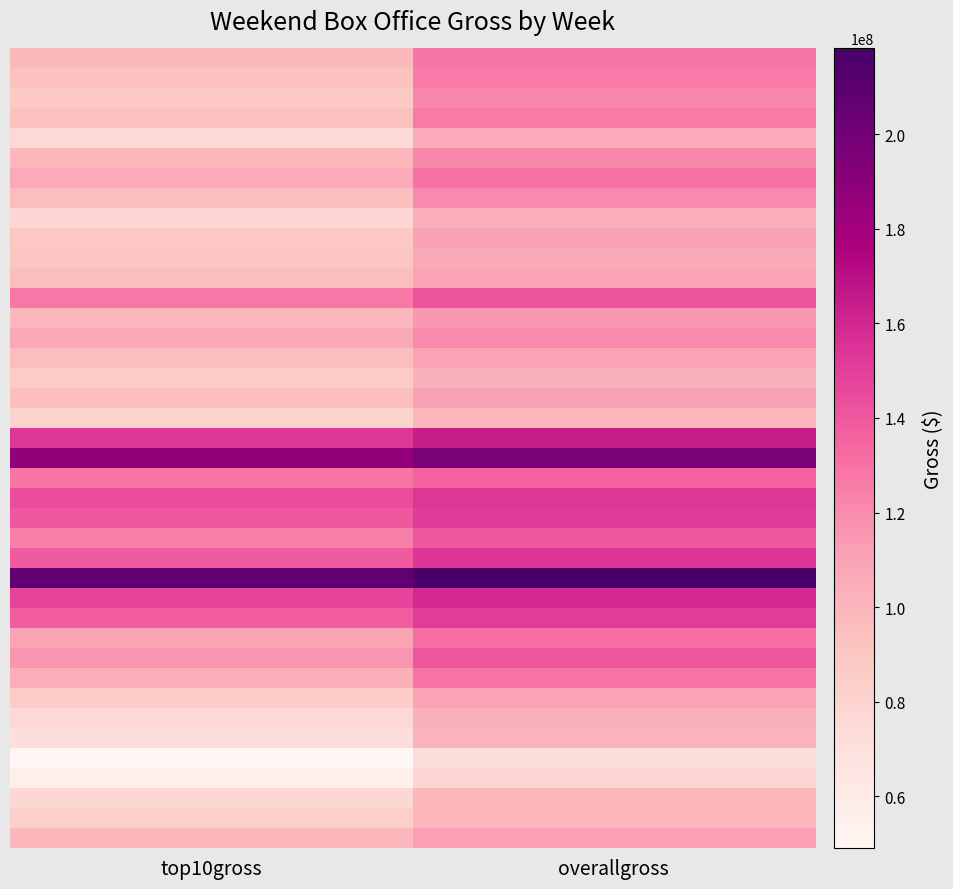

How many series are shown in this chart?

40